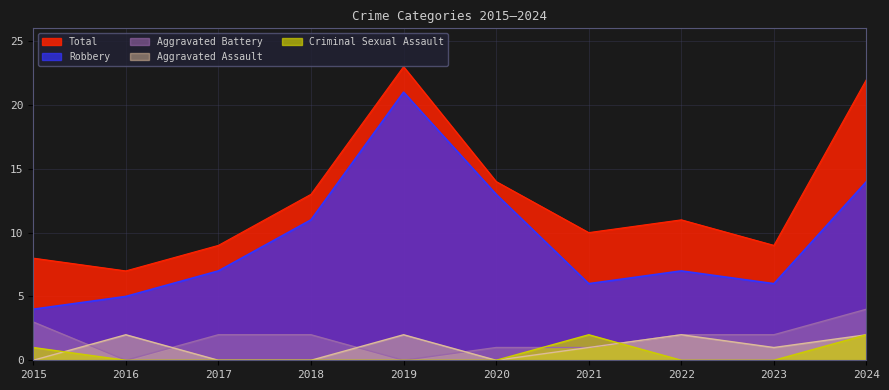

Is it true that Robbery equals 4 at 2021?

False